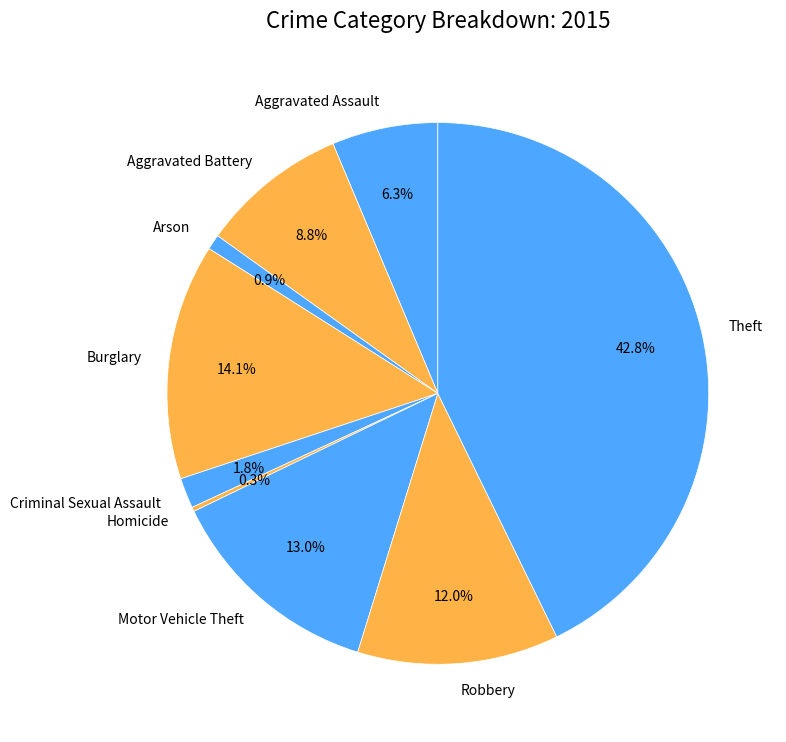

Combined, what portion of the pie is Arson and Theft?

43.7%